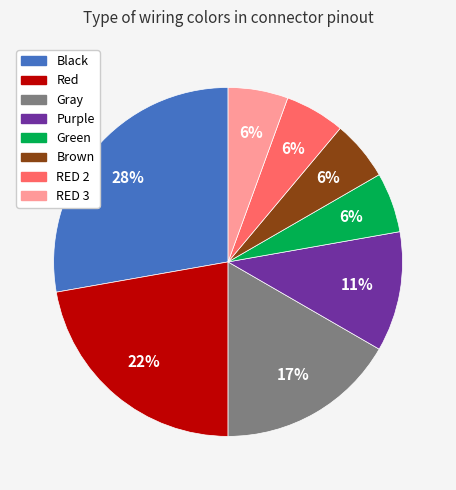

Do Brown and RED 3 together represent more than half of the pie?

No